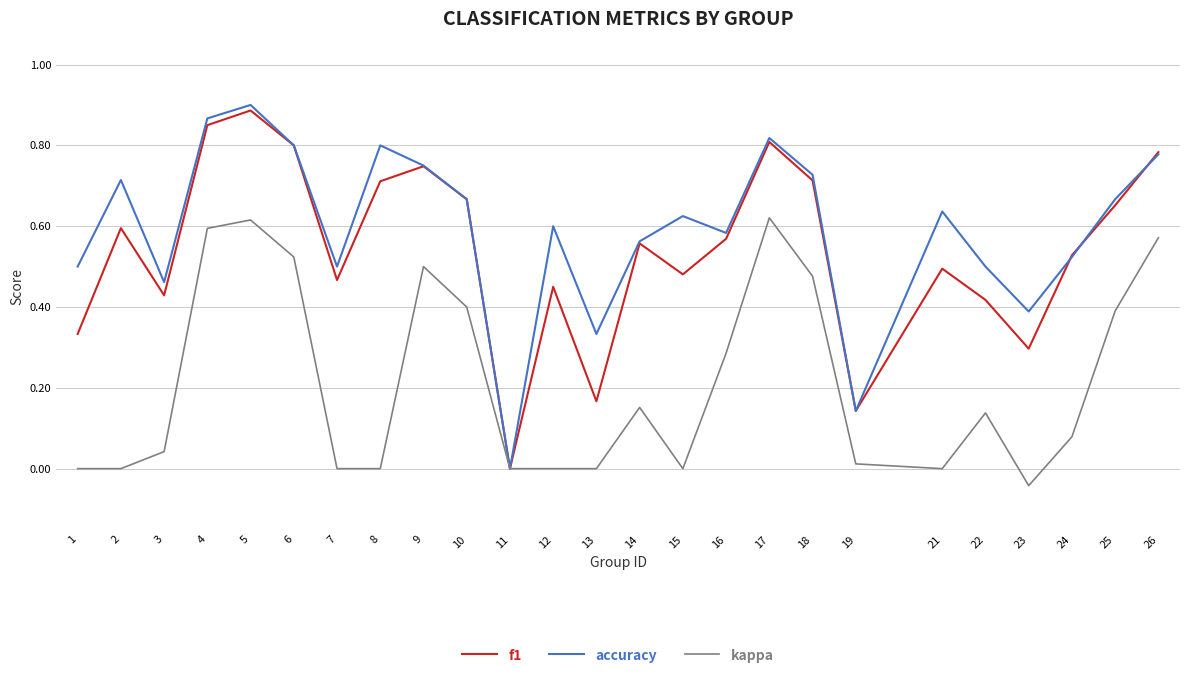

Which label corresponds to the largest value in the chart?

5